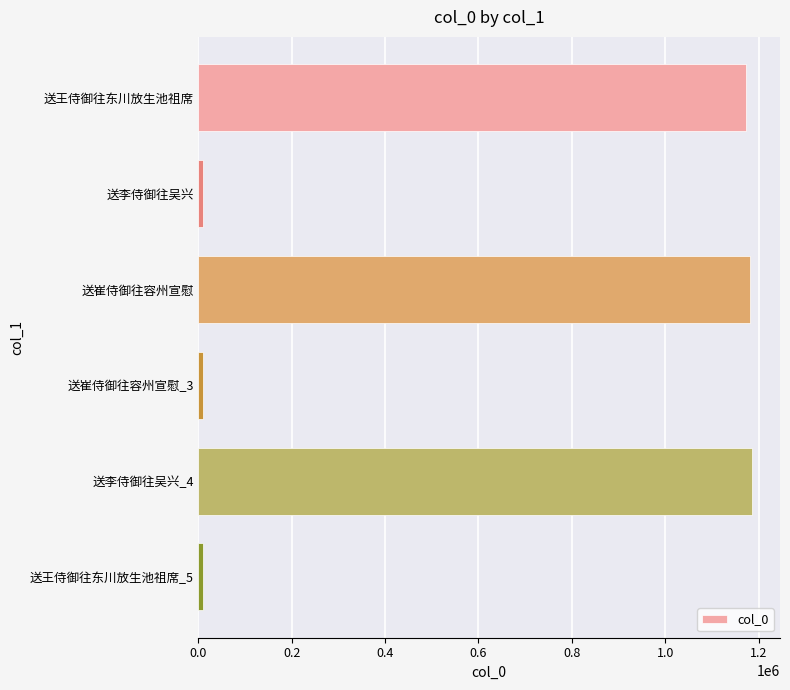

What is the label of the 1st bar from the bottom?

送王侍御往东川放生池祖席_5